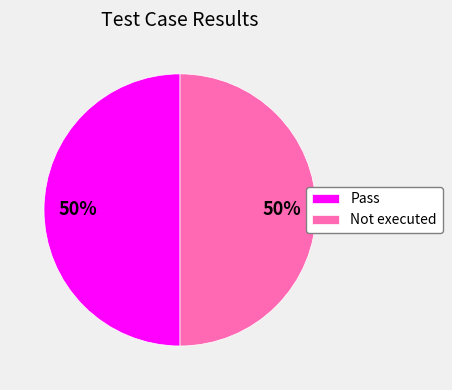

Count the number of slices in the pie.

2